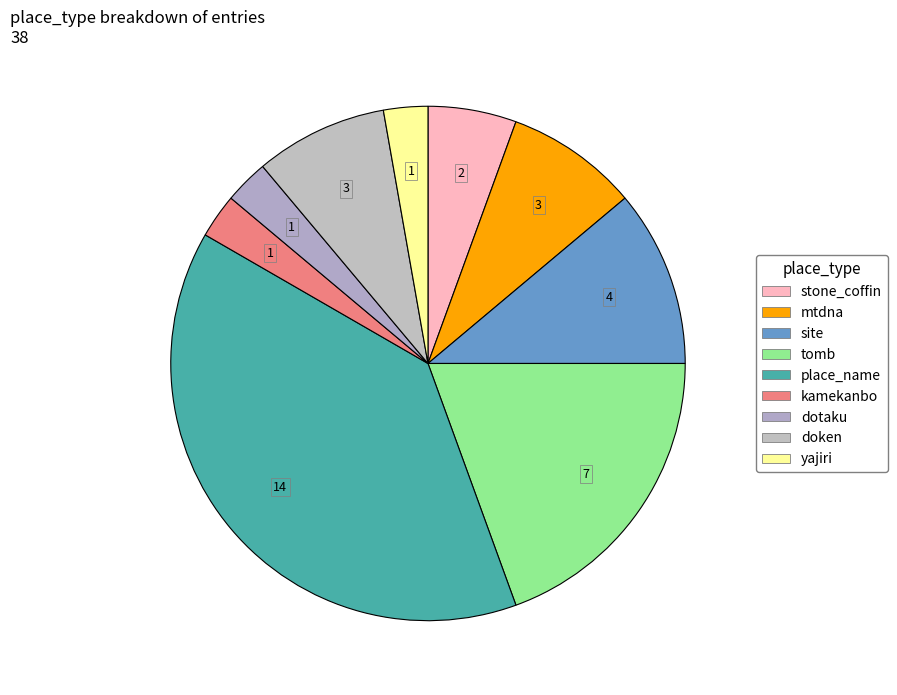

How many segments does this pie chart have?

9